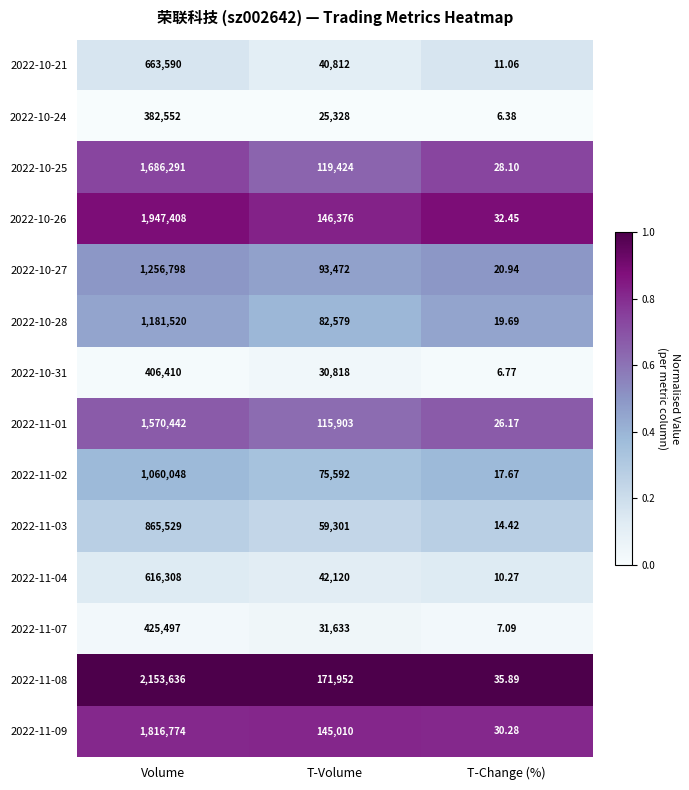

Is the value of 2022-11-01 at T-Volume greater than the value of 2022-11-09 at T-Change (%)?

Yes